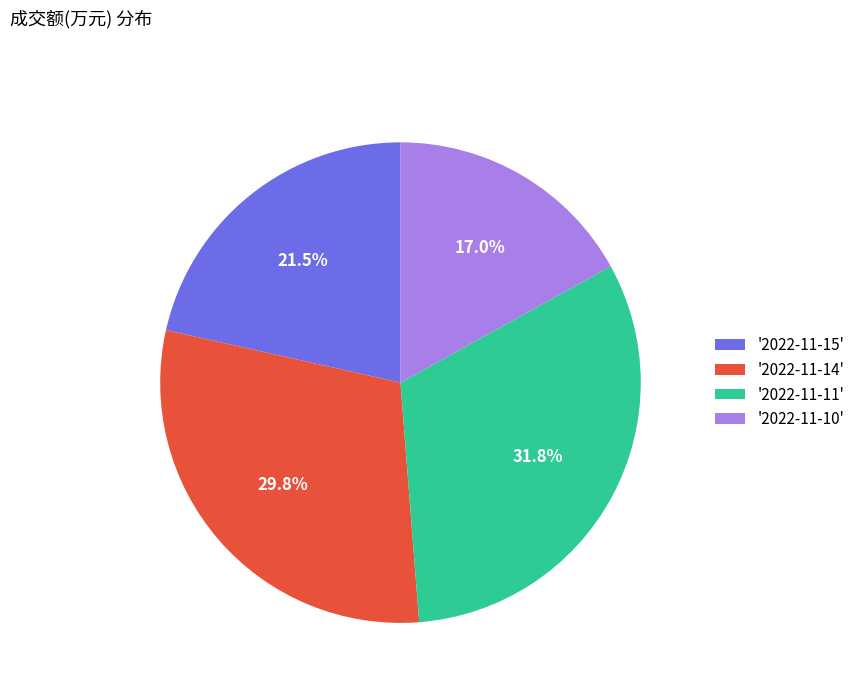

Is there a majority slice in this chart?

No